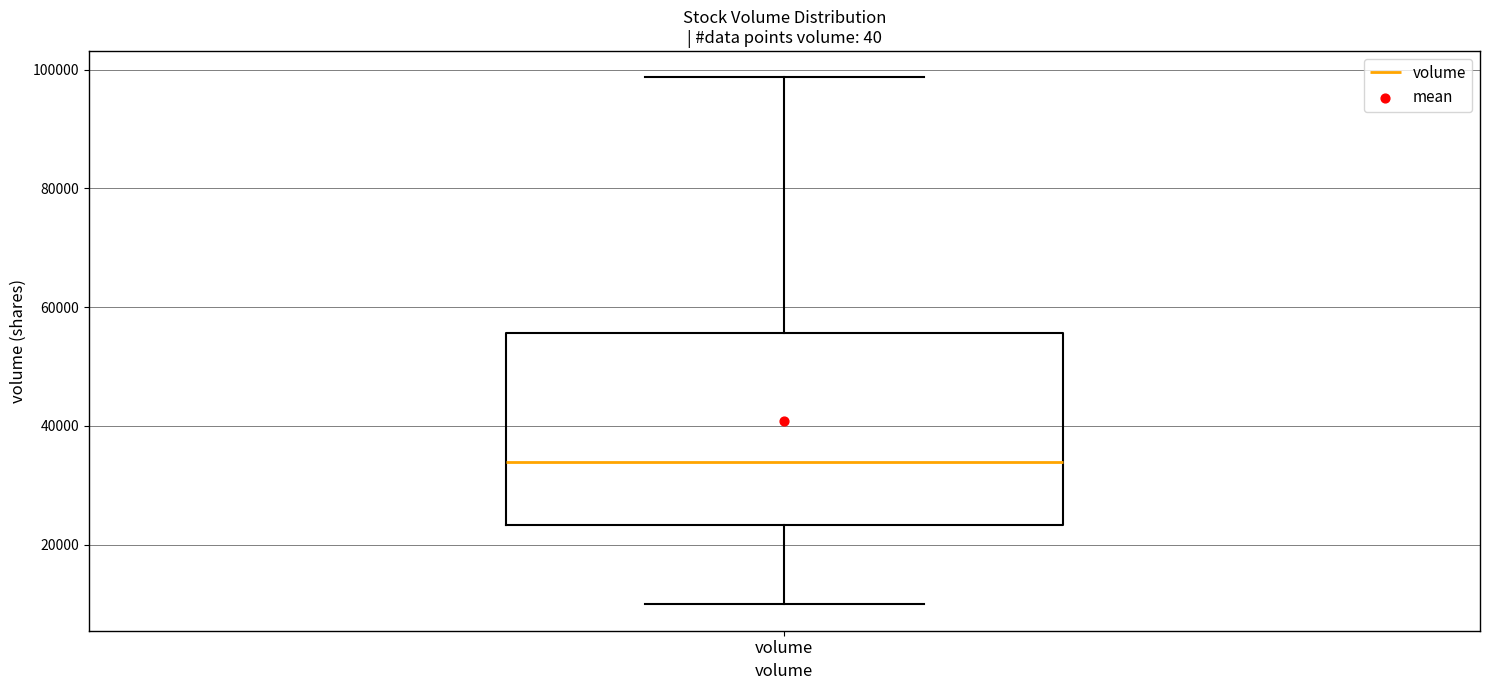

Read this box plot against the y-axis: the position of the median line, the range covered by the box, and the ends of both whiskers. The values are not printed on the chart, so give them approximately, as read against the axis.

median 34000, box 24000 to 56000, whiskers 10000 to 98000